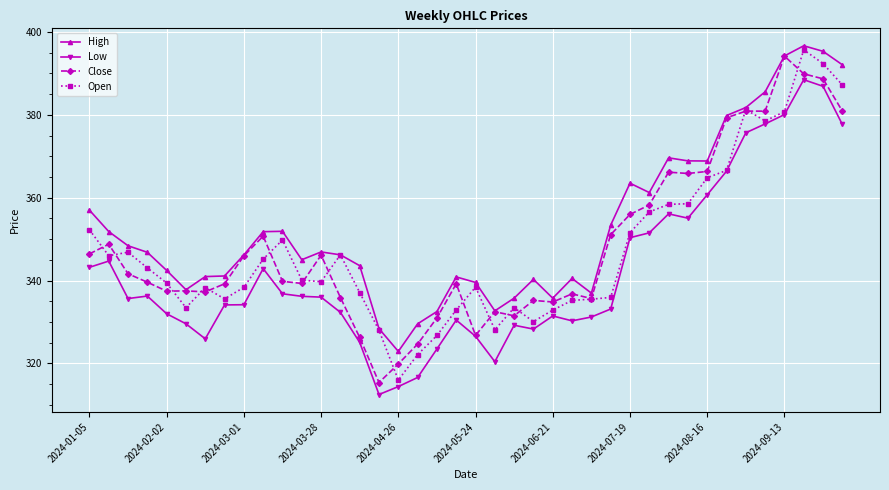

What is the smallest value displayed?

312.5